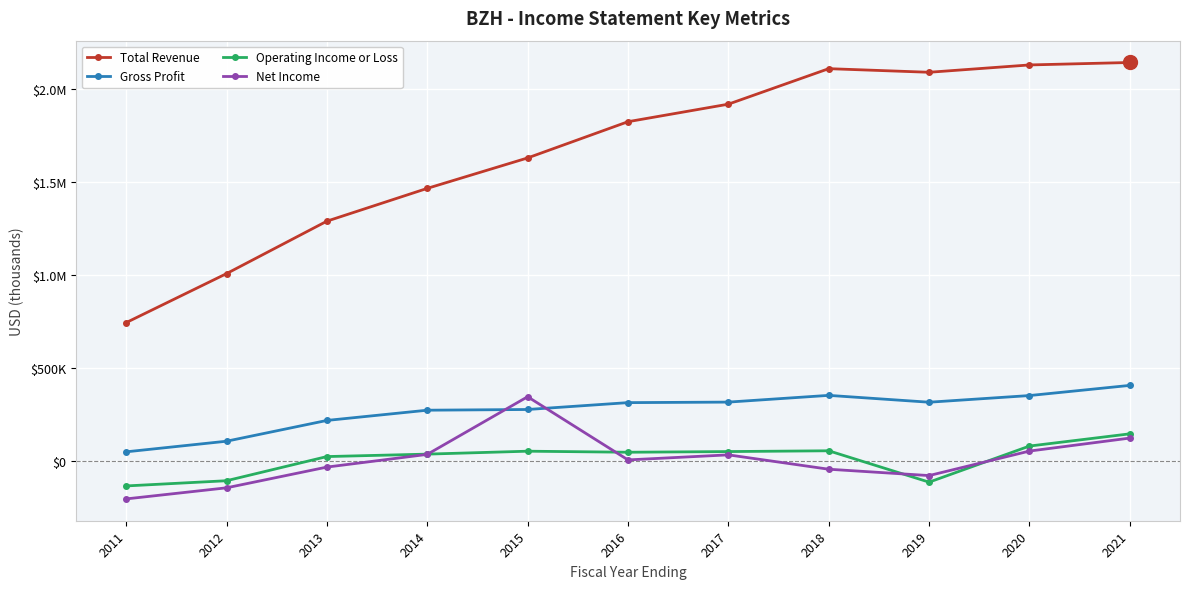

At which label does Operating Income or Loss reach its peak?

2021